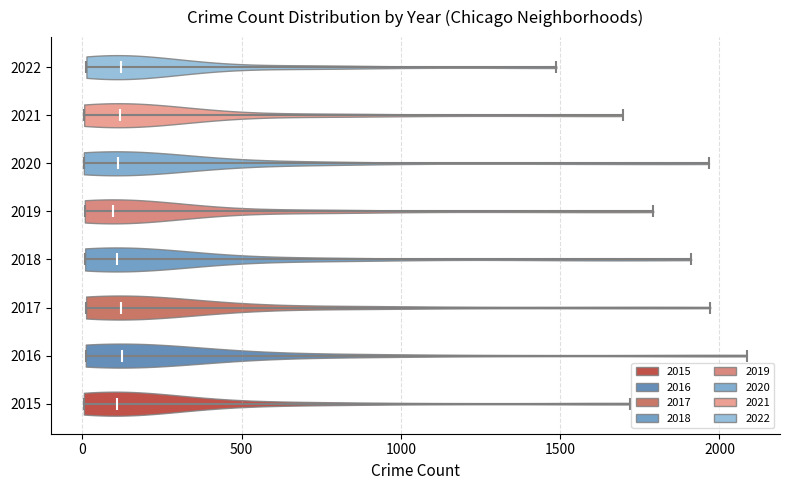

Reading bottom to top, read every violin against the x-axis: where its median line is, and the lowest and highest points it reaches. The values are not printed on the chart, so give them approximately, as read against the axis.

2015: median line 100, lowest point 0, highest point 1700
2016: median line 150, lowest point 0, highest point 2100
2017: median line 100, lowest point 0, highest point 1950
2018: median line 100, lowest point 0, highest point 1900
2019: median line 100, lowest point 0, highest point 1800
2020: median line 100, lowest point 0, highest point 1950
2021: median line 100, lowest point 0, highest point 1700
2022: median line 100, lowest point 0, highest point 1500